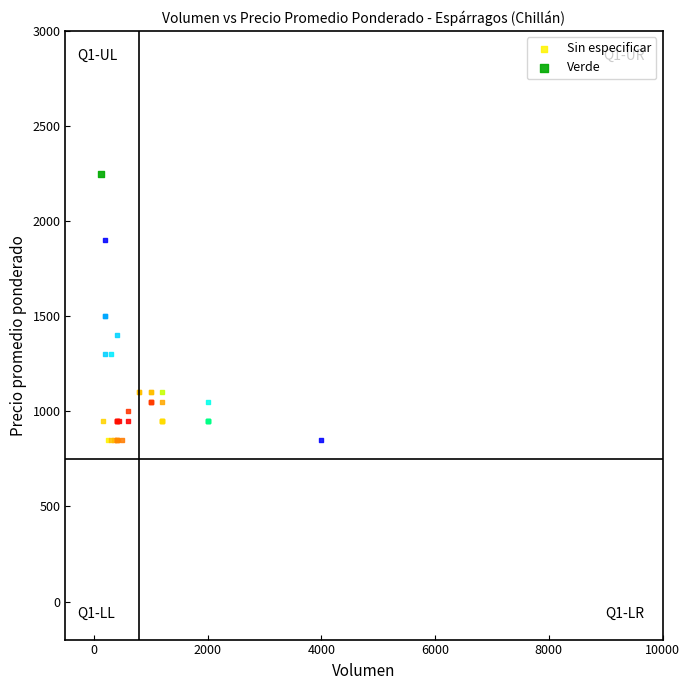

What are all the series names shown in the legend?

Sin especificar, Verde